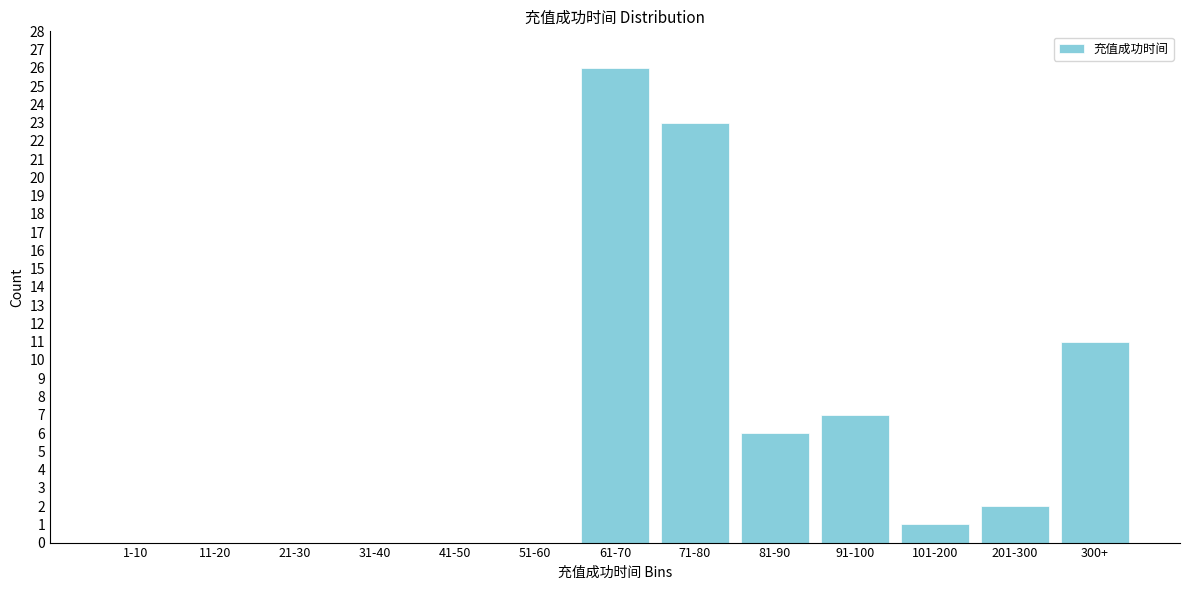

Reading left to right, transcribe all the data shown in this chart.

1-10=0	11-20=0	21-30=0	31-40=0	41-50=0	51-60=0	61-70=26	71-80=23	81-90=6	91-100=7	101-200=1	201-300=2	300+=11